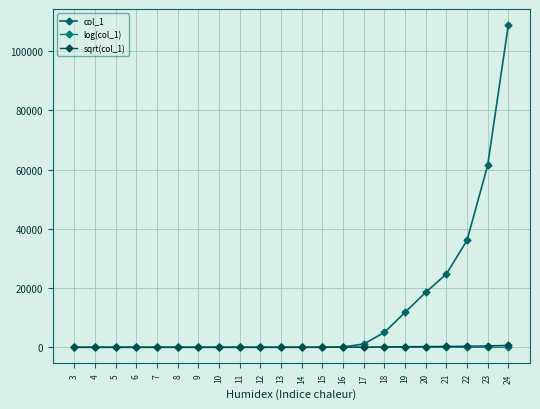

What is the sum of the col_1 values at 22 and 11?

36082.0